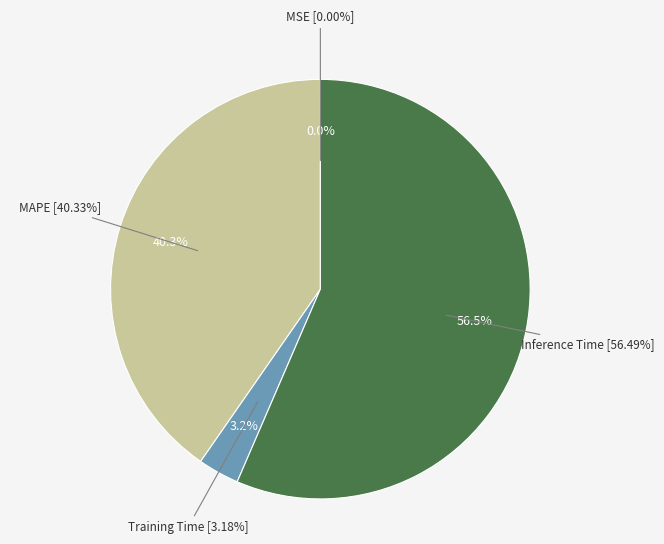

To the nearest percent, what is the combined percentage of Inference Time and MAPE?

97%